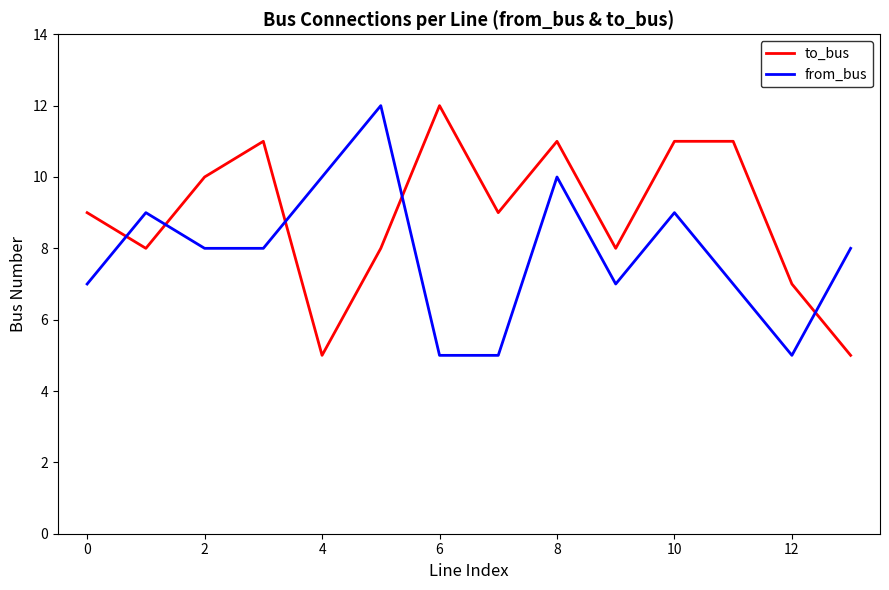

After their last crossing, which series has the higher values: to_bus or from_bus?

from_bus